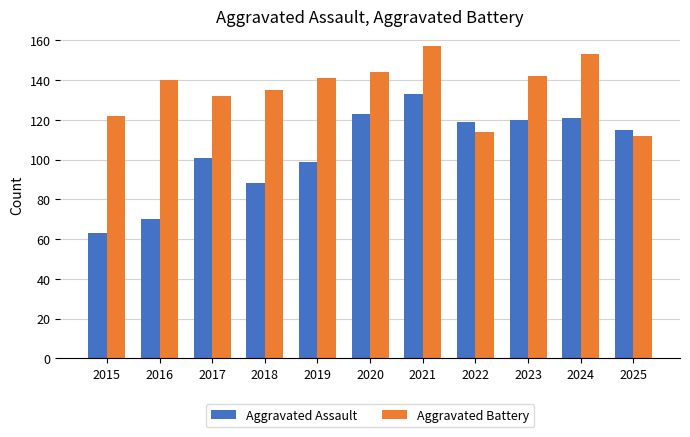

At which category is the sum across all series the highest?

2021